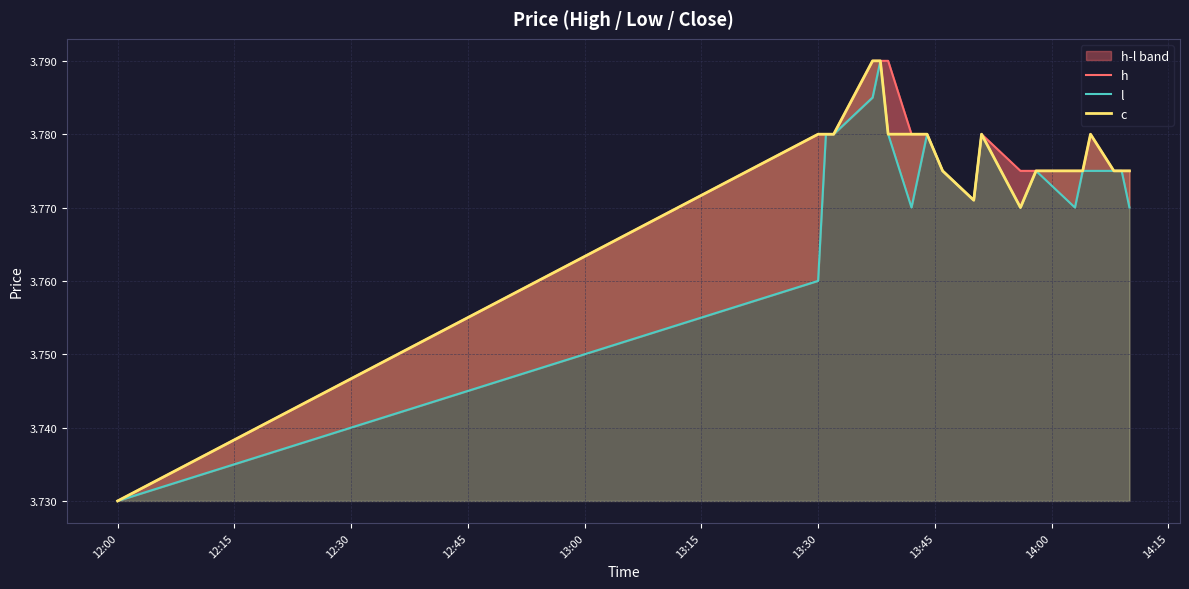

List the series in order of their overall mean, highest first.

h, c, l